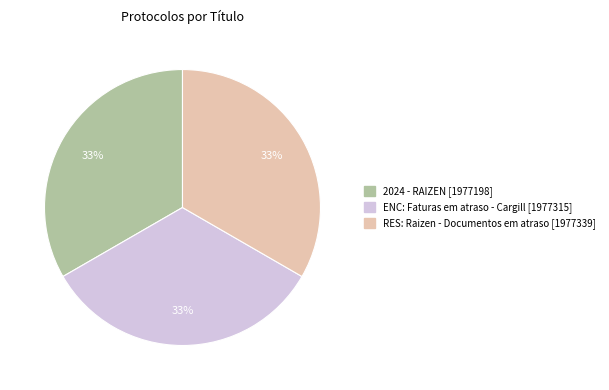

Is ENC: Faturas em atraso - Cargill the majority of the pie?

No